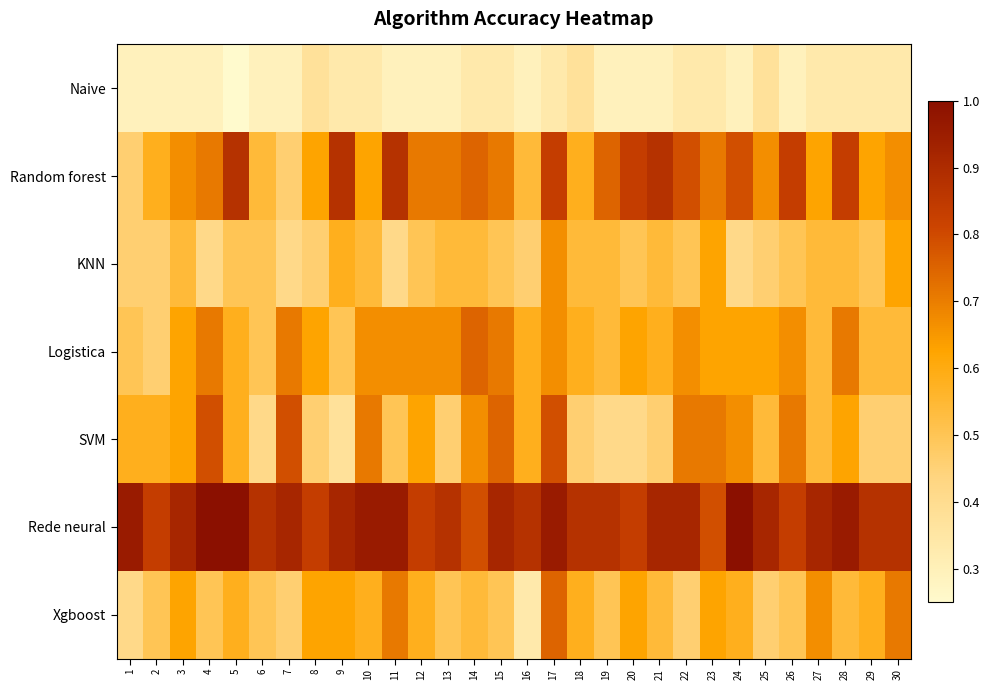

Reading left to right, what are all the values shown in this chart?

Naive: 1=0.3	2=0.3	3=0.3	4=0.3	5=0.2	6=0.3	7=0.3	8=0.4	9=0.3	10=0.3	11=0.3	12=0.3	13=0.3	14=0.3	15=0.3	16=0.3	17=0.3	18=0.4	19=0.3	20=0.3	21=0.3	22=0.3	23=0.3	24=0.3	25=0.4	26=0.3	27=0.3	28=0.3	29=0.3	30=0.3
Random forest: 1=0.5	2=0.6	3=0.7	4=0.7	5=0.9	6=0.5	7=0.5	8=0.6	9=0.9	10=0.6	11=0.9	12=0.7	13=0.7	14=0.8	15=0.7	16=0.5	17=0.8	18=0.6	19=0.8	20=0.8	21=0.9	22=0.8	23=0.7	24=0.8	25=0.7	26=0.8	27=0.6	28=0.8	29=0.6	30=0.7
KNN: 1=0.5	2=0.5	3=0.5	4=0.4	5=0.5	6=0.5	7=0.4	8=0.5	9=0.6	10=0.5	11=0.4	12=0.5	13=0.5	14=0.5	15=0.5	16=0.5	17=0.7	18=0.5	19=0.5	20=0.5	21=0.5	22=0.5	23=0.6	24=0.4	25=0.5	26=0.5	27=0.5	28=0.5	29=0.5	30=0.6
Logistica: 1=0.5	2=0.5	3=0.6	4=0.7	5=0.6	6=0.5	7=0.7	8=0.6	9=0.5	10=0.7	11=0.7	12=0.7	13=0.7	14=0.8	15=0.7	16=0.6	17=0.7	18=0.6	19=0.5	20=0.6	21=0.6	22=0.7	23=0.6	24=0.6	25=0.6	26=0.7	27=0.5	28=0.7	29=0.5	30=0.5
SVM: 1=0.6	2=0.6	3=0.6	4=0.8	5=0.6	6=0.4	7=0.8	8=0.5	9=0.4	10=0.7	11=0.5	12=0.6	13=0.5	14=0.7	15=0.8	16=0.6	17=0.8	18=0.5	19=0.4	20=0.4	21=0.5	22=0.7	23=0.7	24=0.7	25=0.5	26=0.7	27=0.5	28=0.6	29=0.5	30=0.5
Rede neural: 1=1.0	2=0.8	3=0.9	4=1.0	5=1.0	6=0.9	7=0.9	8=0.8	9=0.9	10=1.0	11=1.0	12=0.8	13=0.9	14=0.8	15=0.9	16=0.9	17=1.0	18=0.9	19=0.9	20=0.8	21=0.9	22=0.9	23=0.8	24=1.0	25=0.9	26=0.8	27=0.9	28=1.0	29=0.9	30=0.9
Xgboost: 1=0.4	2=0.5	3=0.6	4=0.5	5=0.6	6=0.5	7=0.5	8=0.6	9=0.6	10=0.6	11=0.7	12=0.6	13=0.5	14=0.5	15=0.5	16=0.3	17=0.8	18=0.6	19=0.5	20=0.6	21=0.5	22=0.5	23=0.6	24=0.6	25=0.5	26=0.5	27=0.7	28=0.5	29=0.6	30=0.7